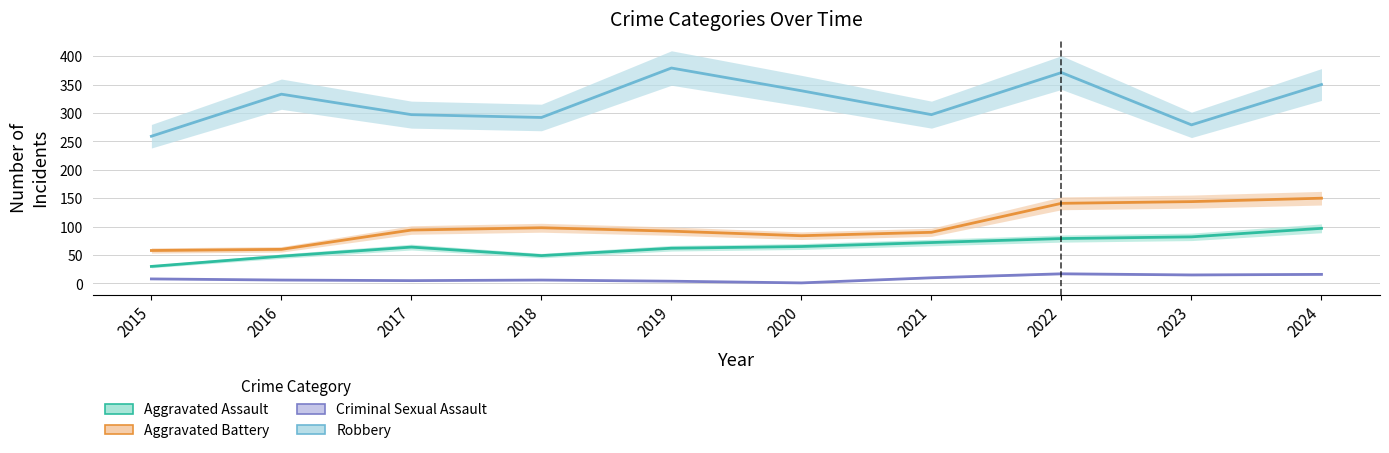

Reading left to right, what are all the values shown in this chart?

Aggravated Assault: 2015=30	2016=48	2017=64	2018=49	2019=62	2020=65	2021=72	2022=79	2023=82	2024=97
Aggravated Battery: 2015=58	2016=60	2017=94	2018=98	2019=92	2020=84	2021=90	2022=141	2023=144	2024=150
Criminal Sexual Assault: 2015=8	2016=6	2017=5	2018=6	2019=4	2020=1	2021=10	2022=17	2023=15	2024=16
Robbery: 2015=259	2016=333	2017=297	2018=292	2019=379	2020=339	2021=297	2022=371	2023=279	2024=350